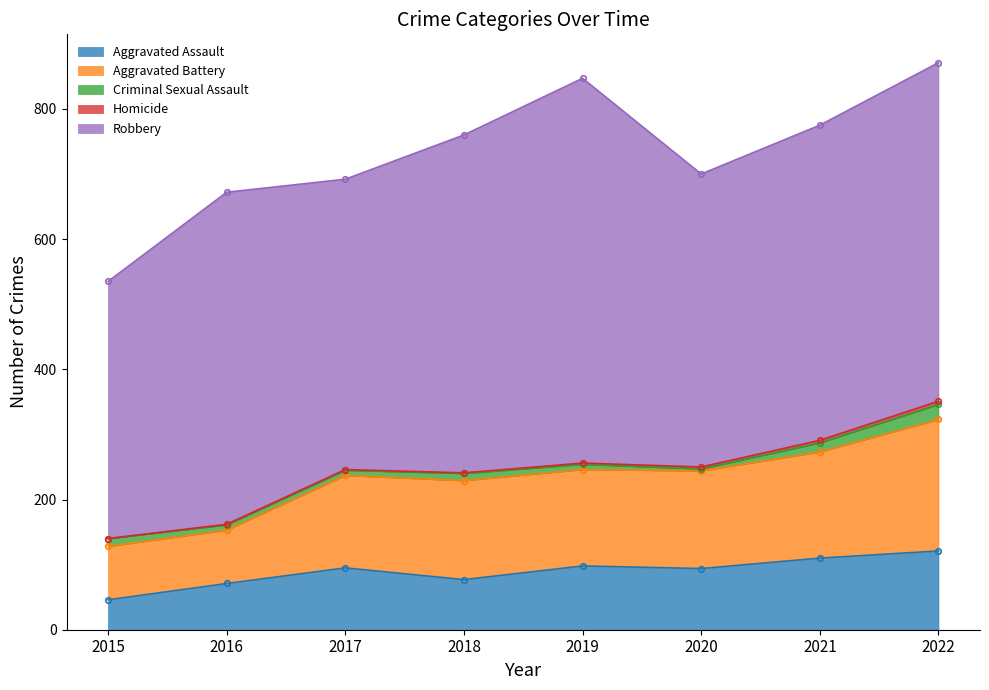

True or false: Aggravated Assault and Homicide cross at least once.

False